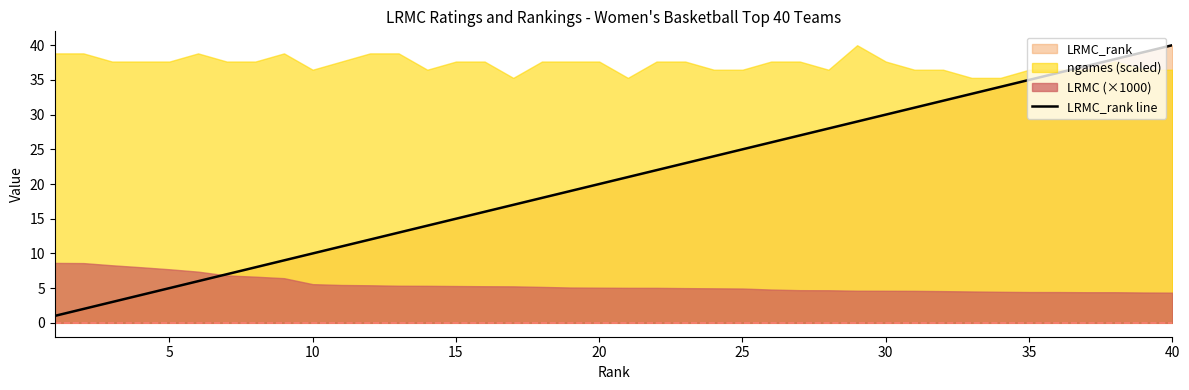

What is the maximum value shown in the chart?

40